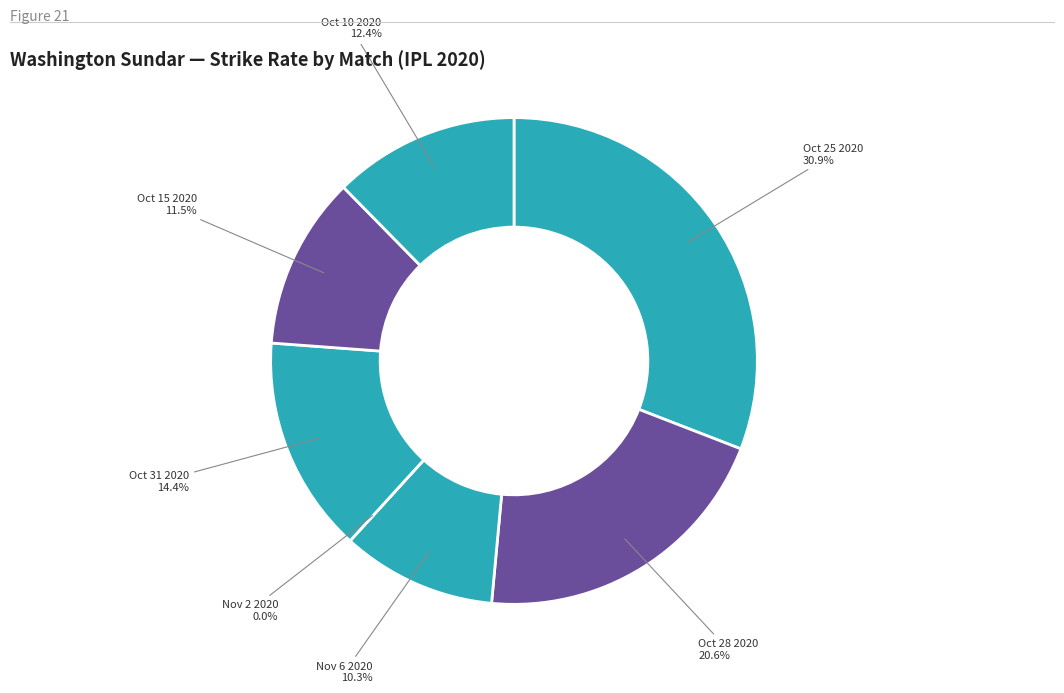

True or false: Oct 10 2020 accounts for 1% of the total.

False